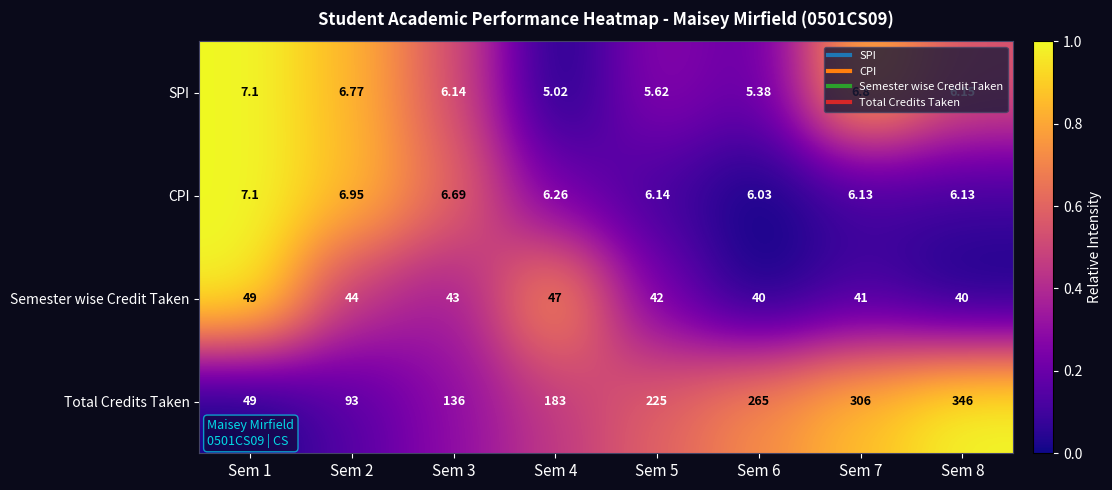

At Sem 6, list the series in order from largest to smallest.

Total Credits Taken, Semester wise Credit Taken, CPI, SPI